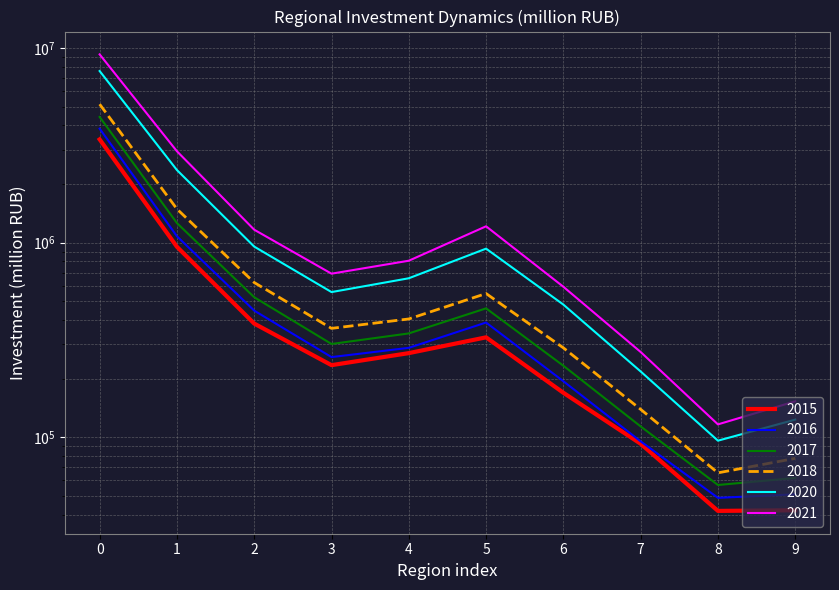

How many series are shown in this chart?

6